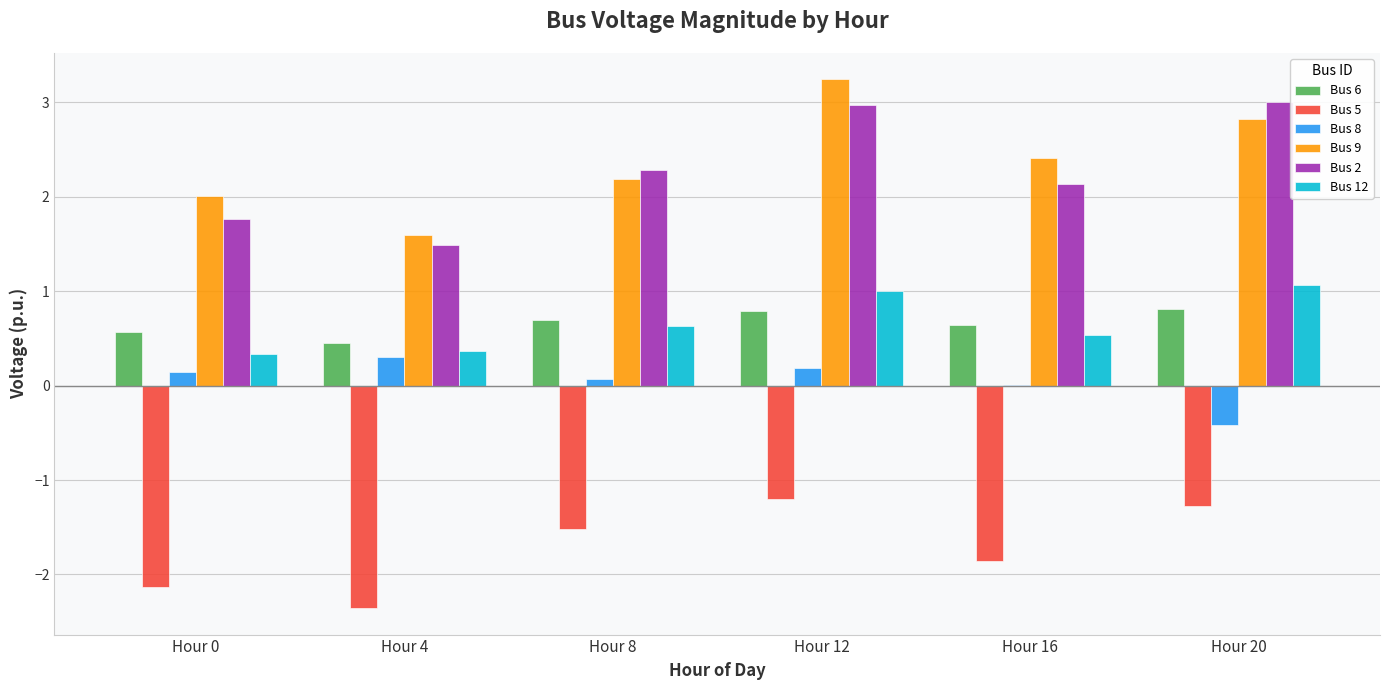

What is the sum of all Bus 8 values?

0.3